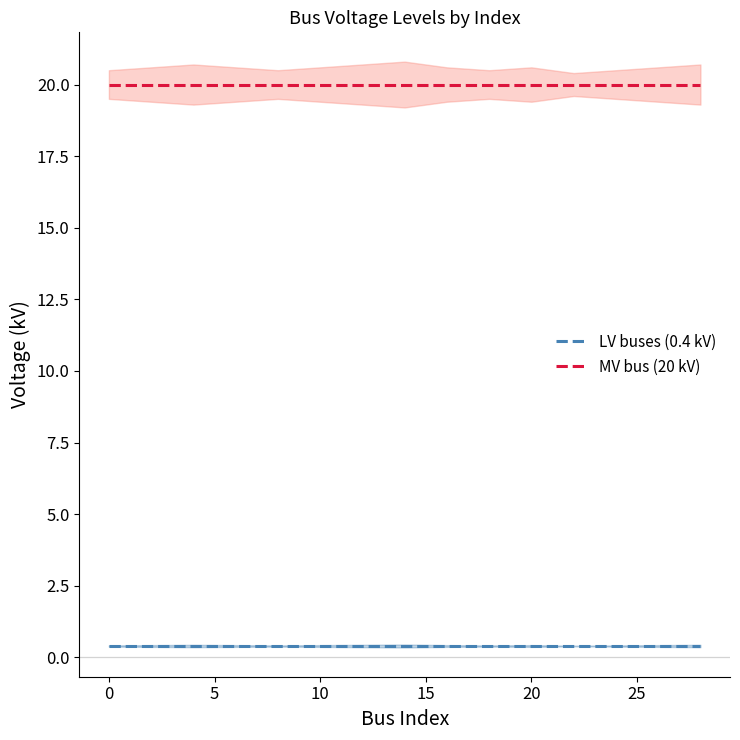

What is the value of the MV bus (20 kV) point at the 7th from the left?

20.0